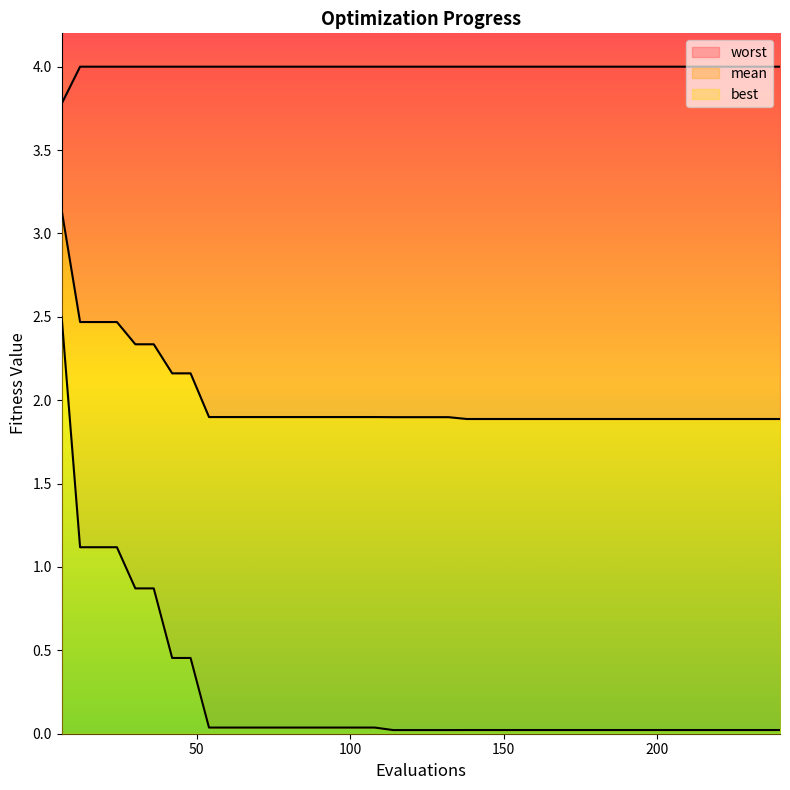

True or false: worst and mean intersect in this chart.

False